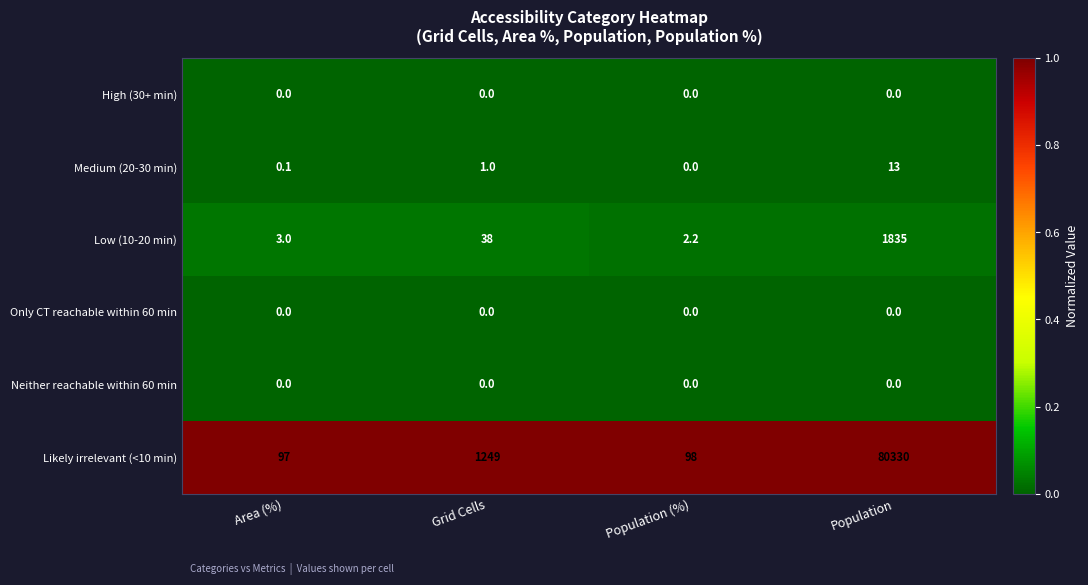

What is the total value across all series at Area (%)?

100.1